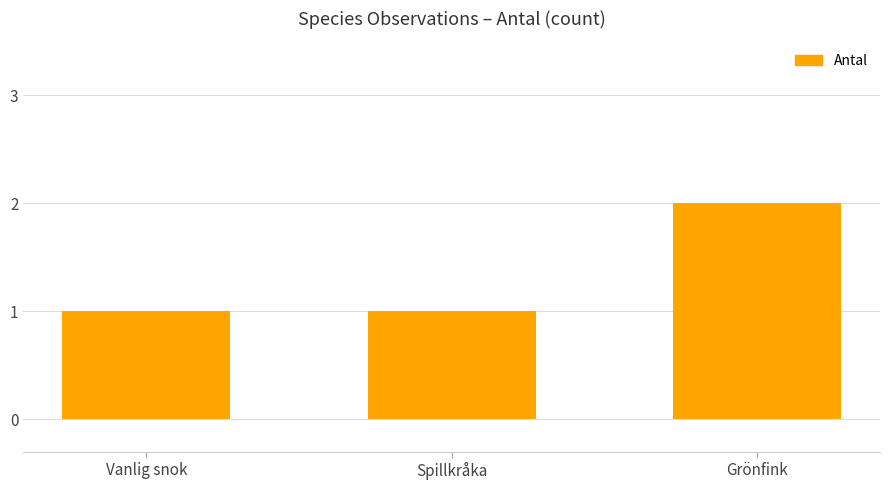

How many values are between 1 and 2?

3